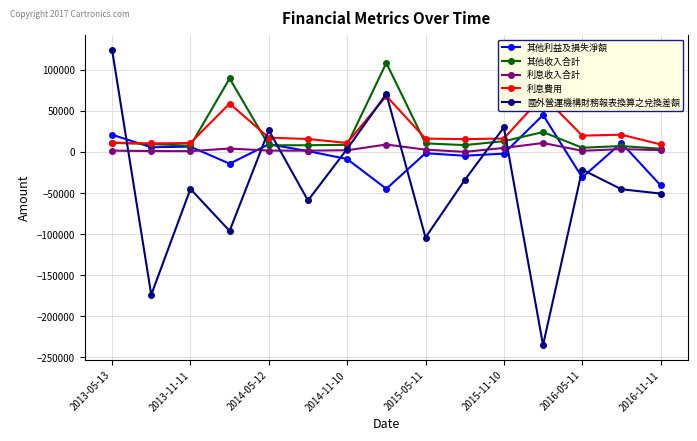

Rank the series by their maximum value, from highest to lowest.

國外營運機構財務報表換算之兌換差額, 其他收入合計, 利息費用, 其他利益及損失淨額, 利息收入合計